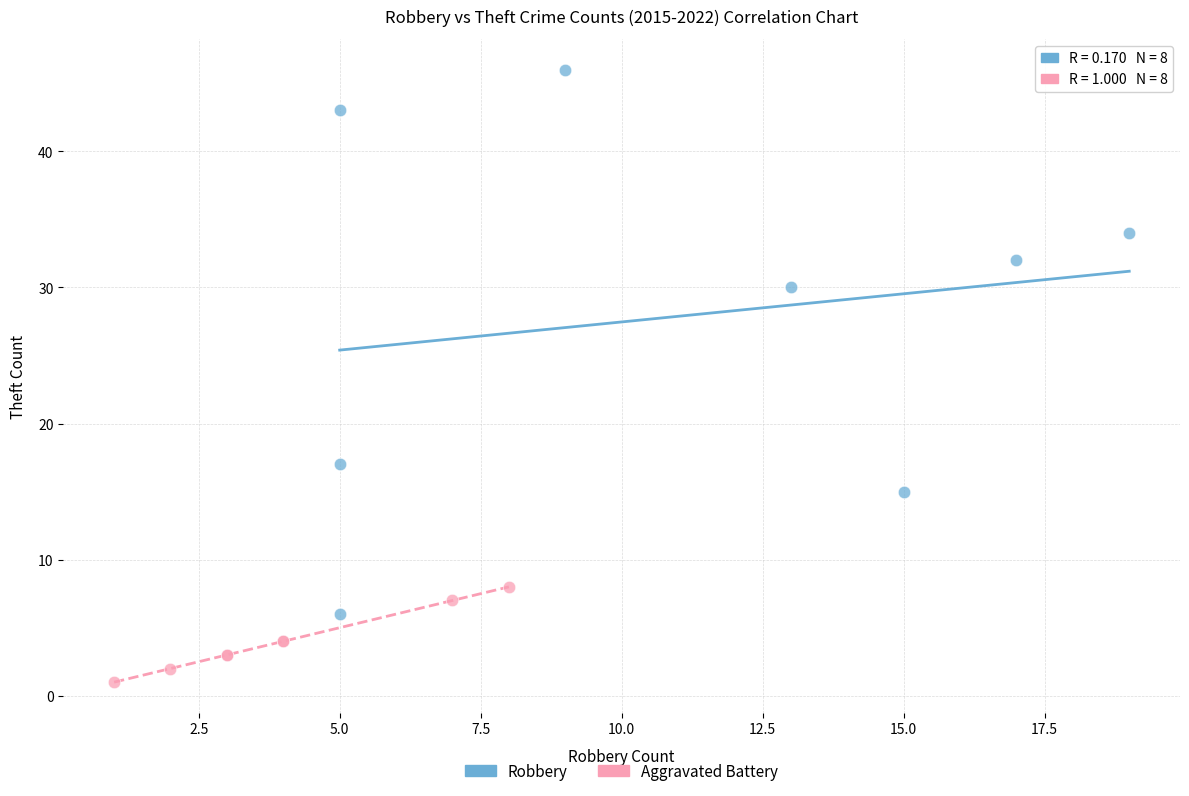

Which series contains the highest Y value?

Robbery